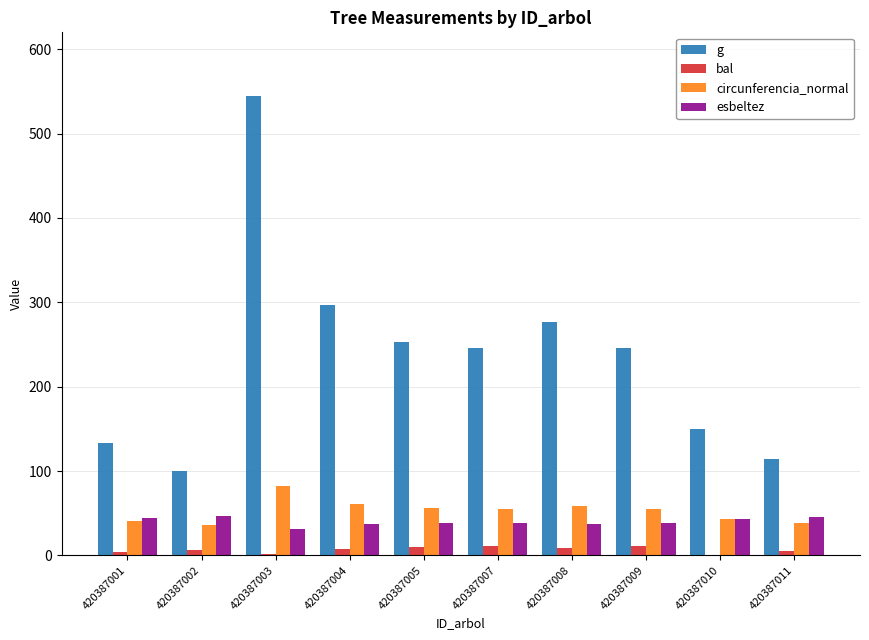

Are the bars grouped side by side (vs. stacked)?

Yes